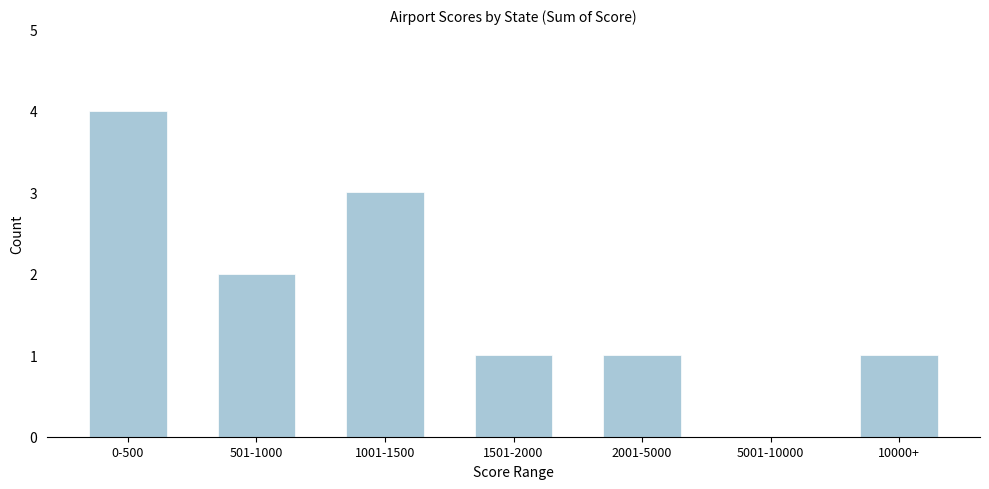

Reading right to left, transcribe all the data shown in this chart.

10000+=1	5001-10000=0	2001-5000=1	1501-2000=1	1001-1500=3	501-1000=2	0-500=4